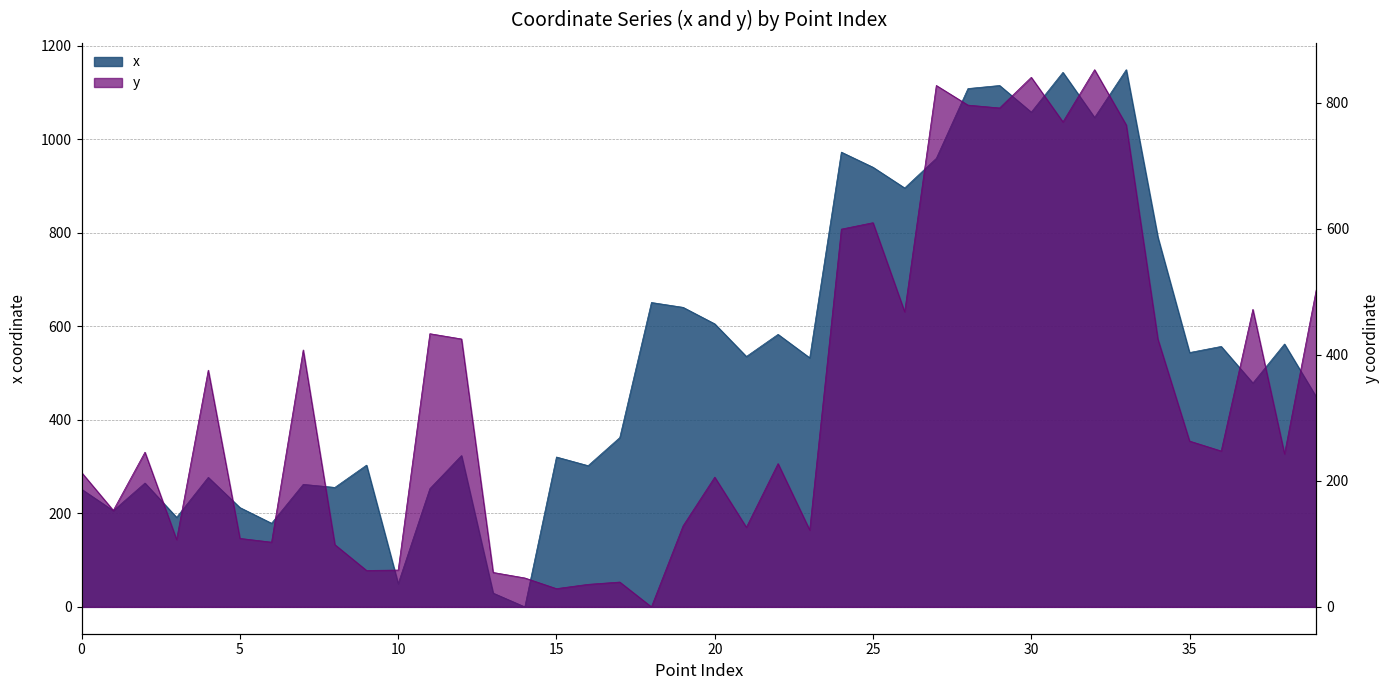

List the series in order of their peak value, lowest first.

y, x